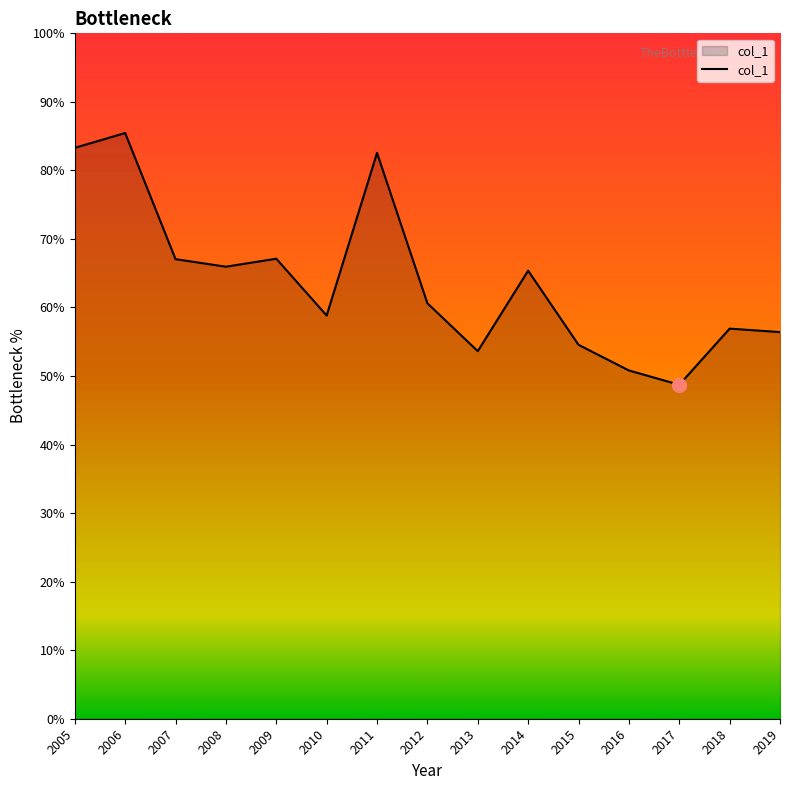

Is this an area chart (filled region under the line)?

Yes